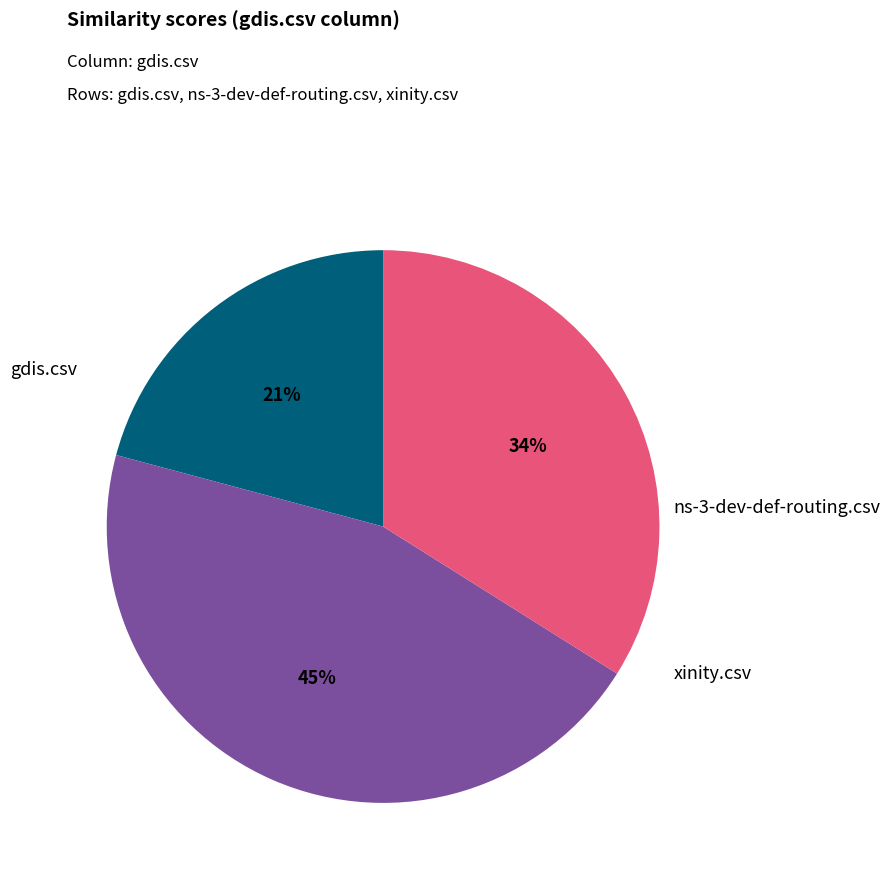

Is it true that ns-3-dev-def-routing.csv is 38% of the pie?

False